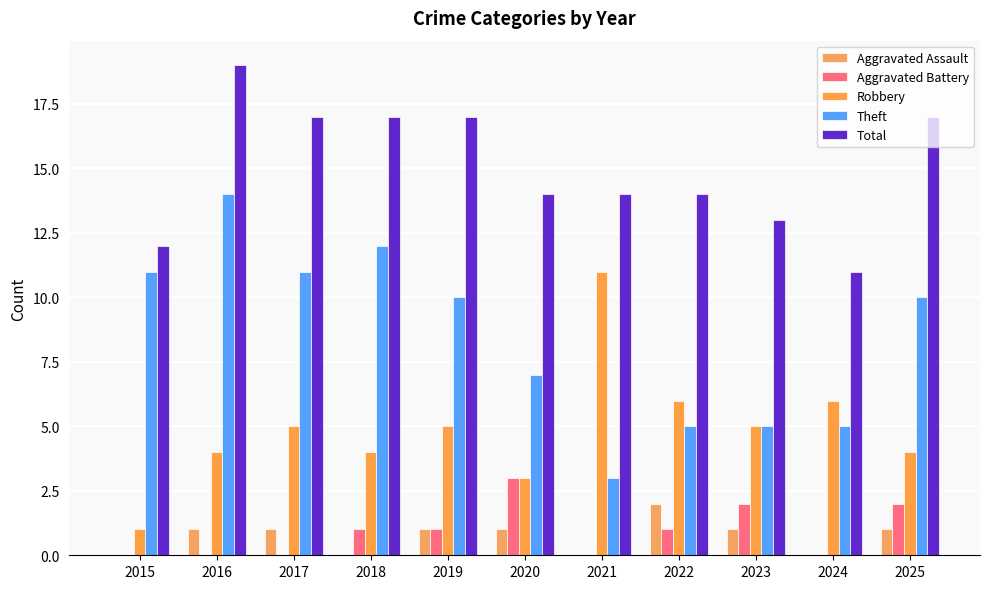

Count the number of data series in this chart.

5